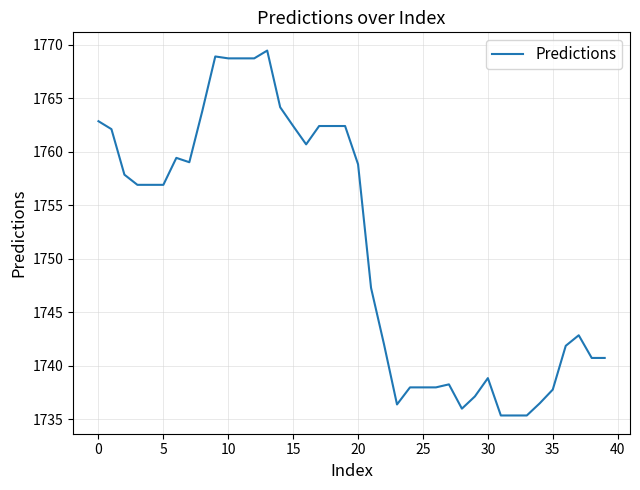

What is the minimum value shown in the chart?

1735.4